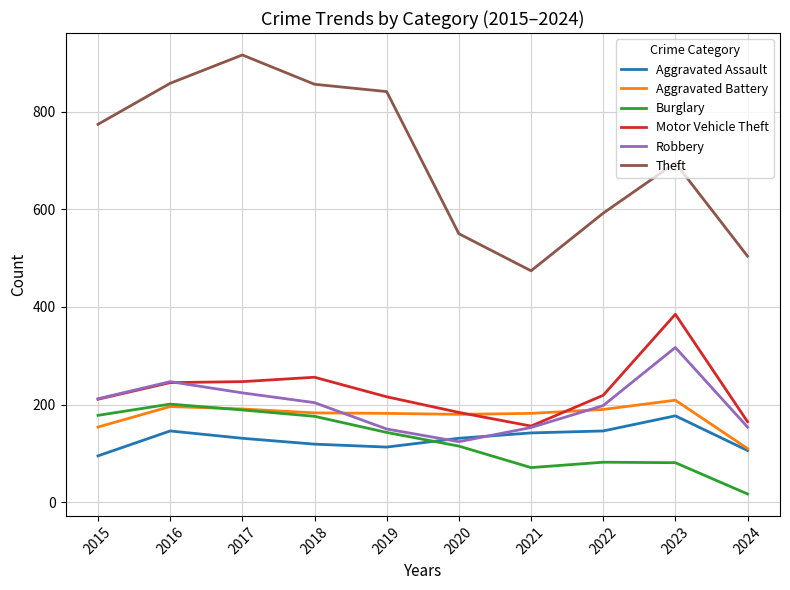

At which category does Robbery reach its first local valley?

2020